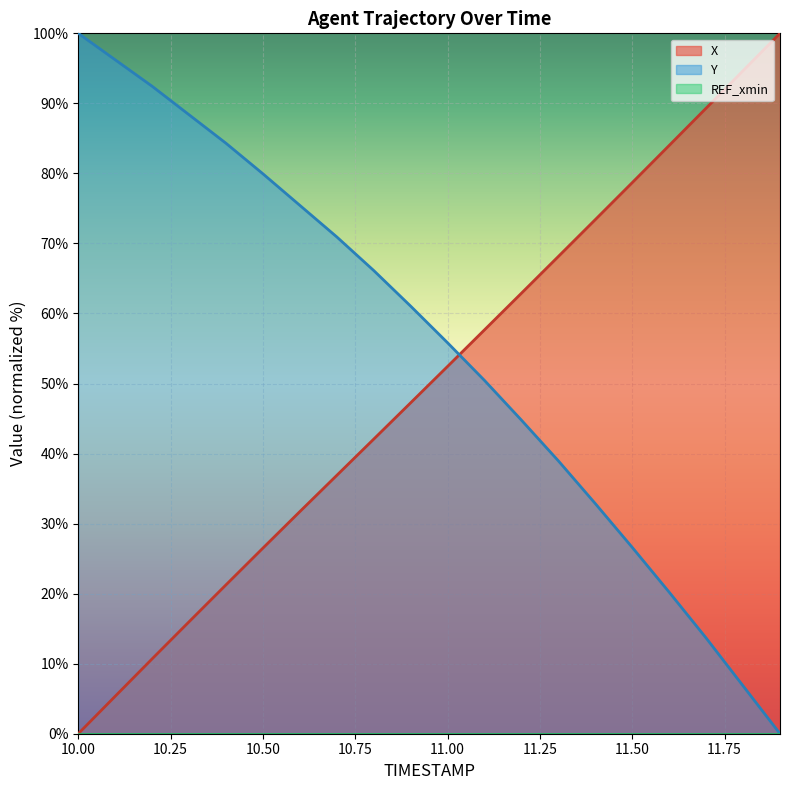

Does the chart display data point markers on the line(s)?

No